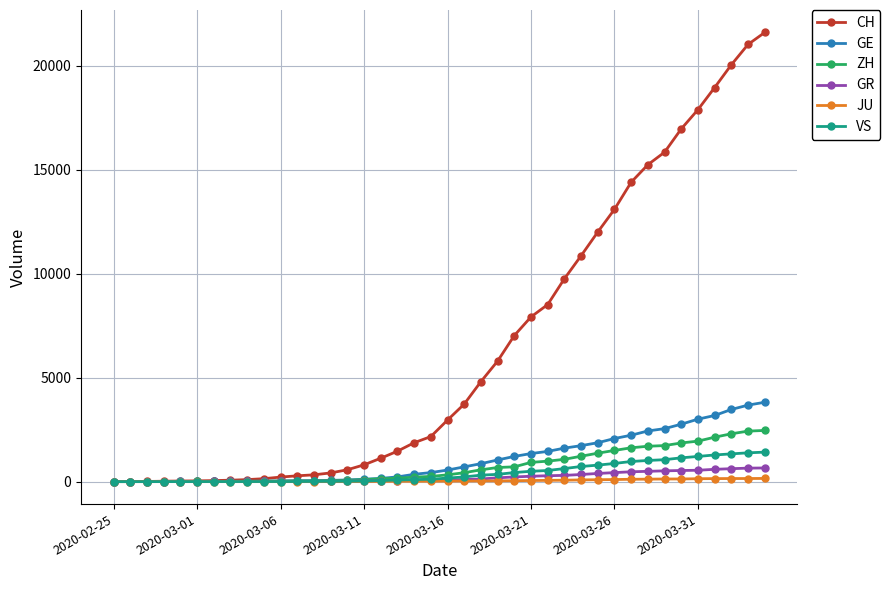

What is the highest value of the CH series?

21593